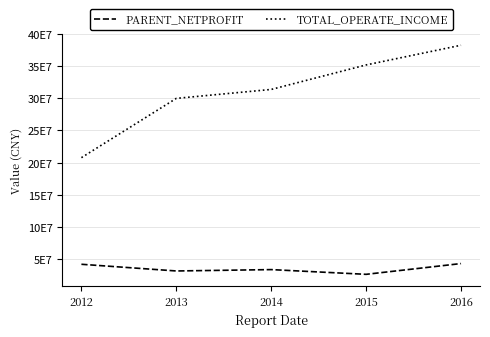

What is the value of the TOTAL_OPERATE_INCOME point at the 2nd from the left?

299831532.3